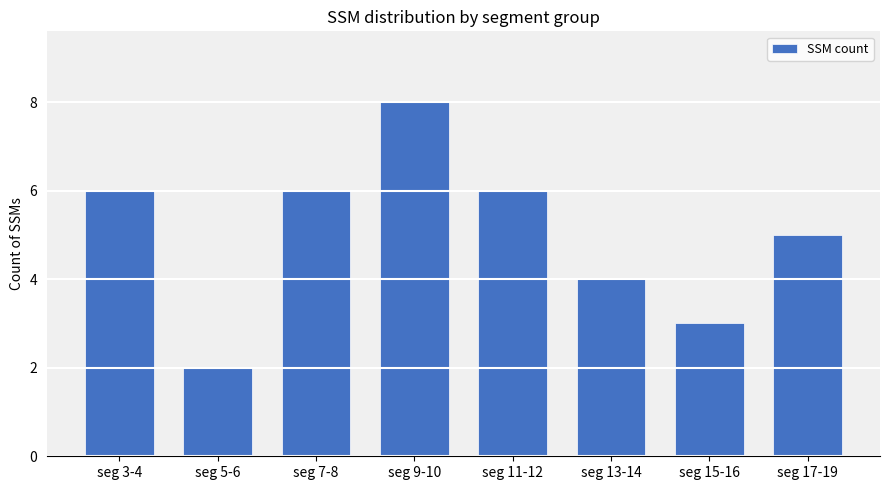

How many categories are shown in the chart?

8